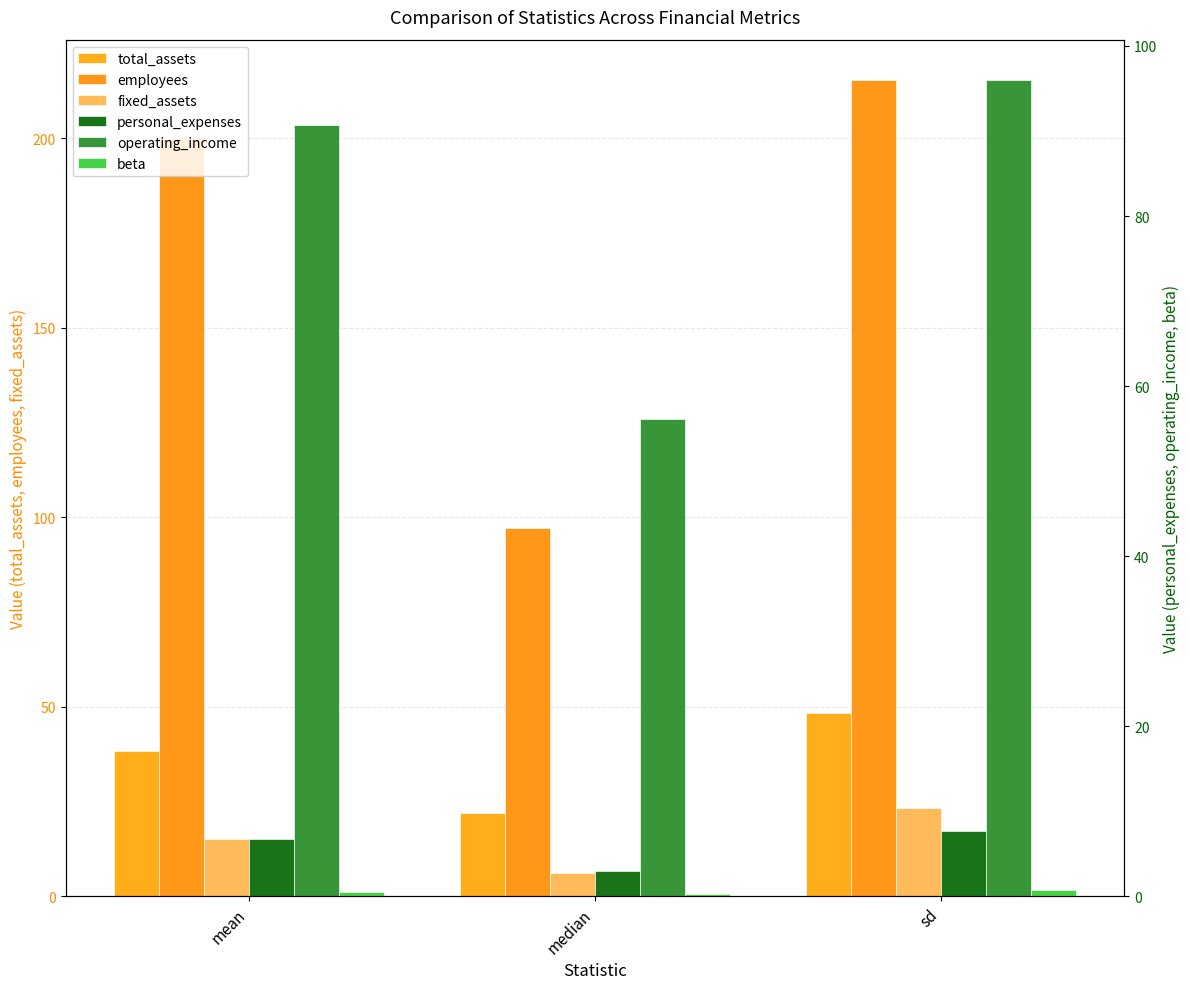

Reading left to right, what are all the values shown in this chart?

total_assets: 38.4	22.0	48.3
employees: 200.2	97.2	215.3
fixed_assets: 15.3	6.2	23.2
personal_expenses: 6.7	3.0	7.7
operating_income: 90.7	56.1	95.9
beta: 0.5	0.3	0.8